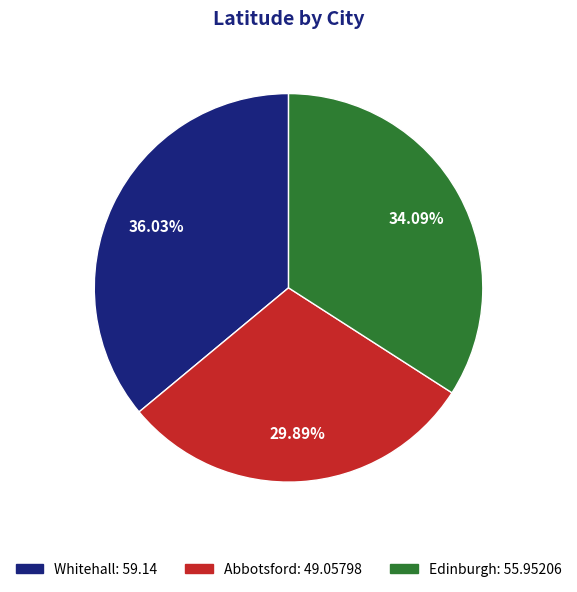

Does Edinburgh account for over 50% of the chart?

No